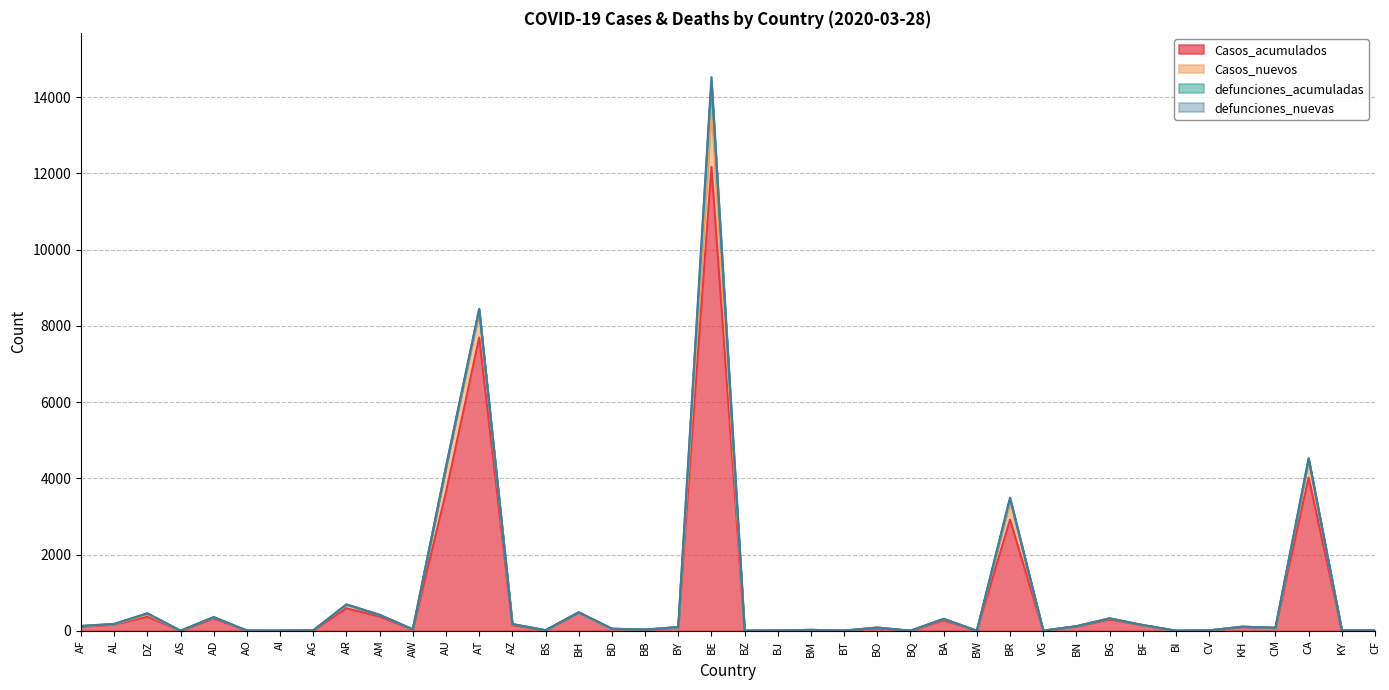

What is the approximate value of Casos_nuevos at AG, to the nearest 10?

10